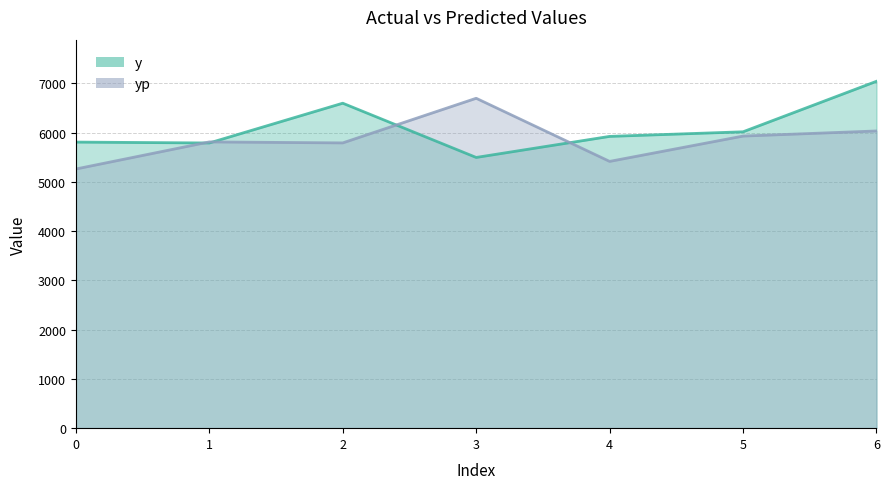

What is the sum of the yp values at 3 and 1?

12508.7